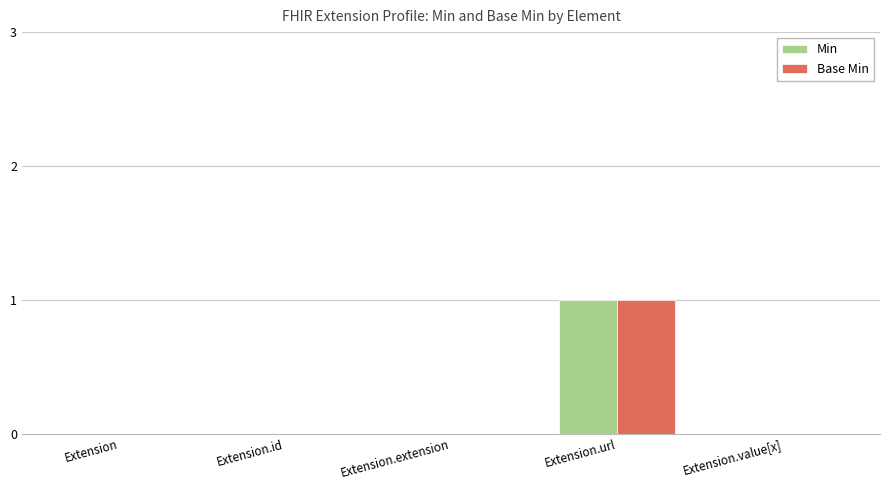

What is the difference between the Base Min values at Extension.extension and Extension.url?

1